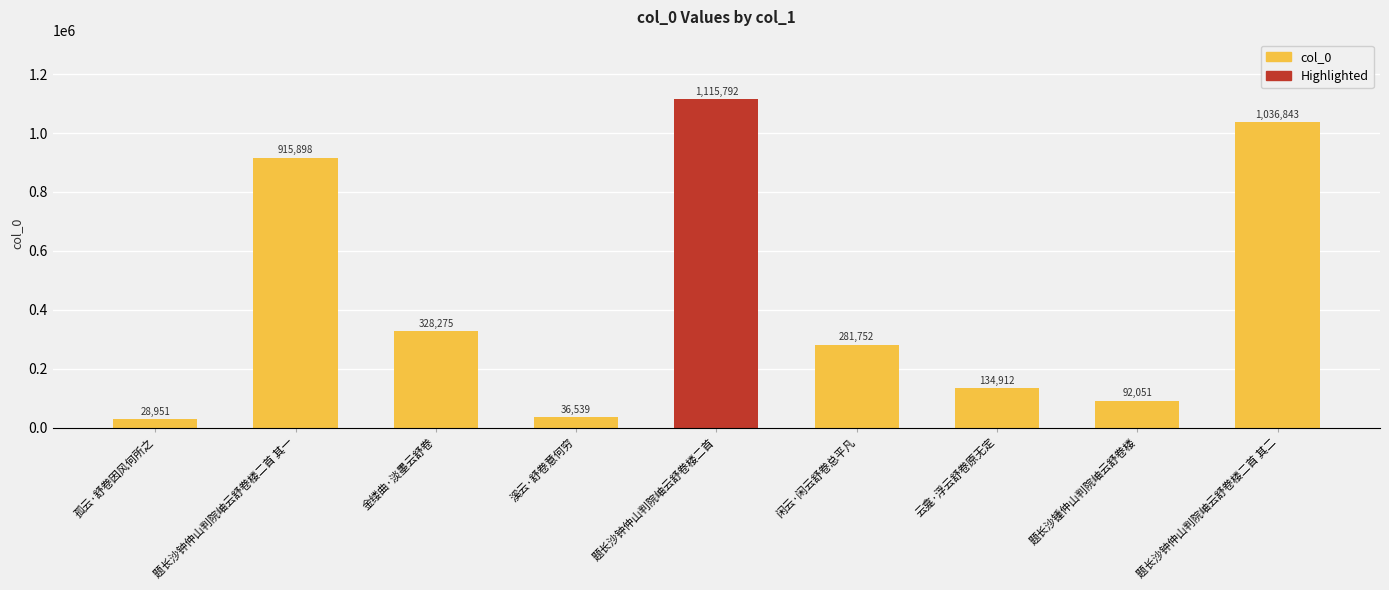

At which label does the data first exceed 281752?

题长沙钟仲山判院岫云舒卷楼二首 其一